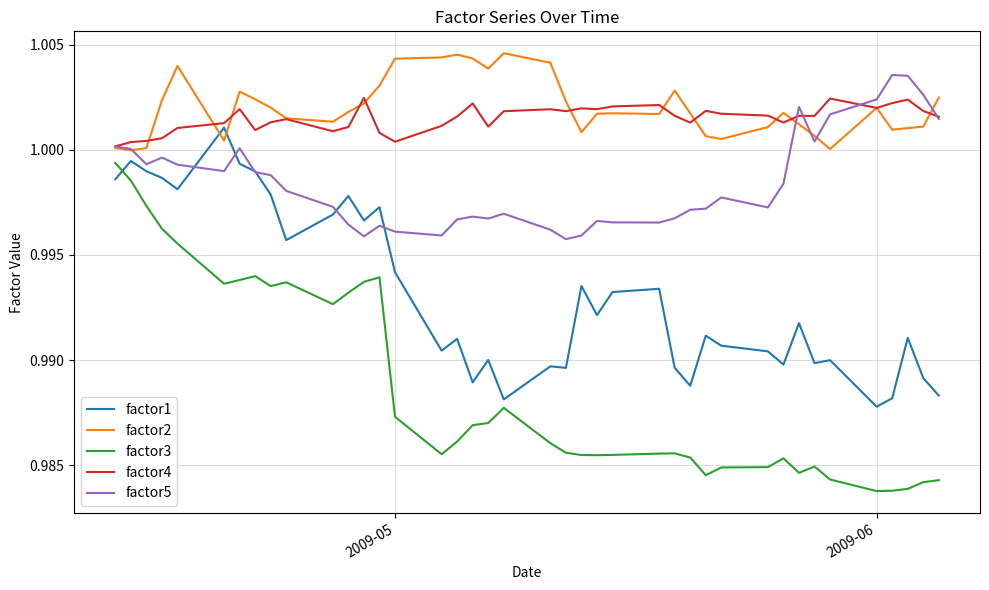

Which series has the widest spread of values?

factor3